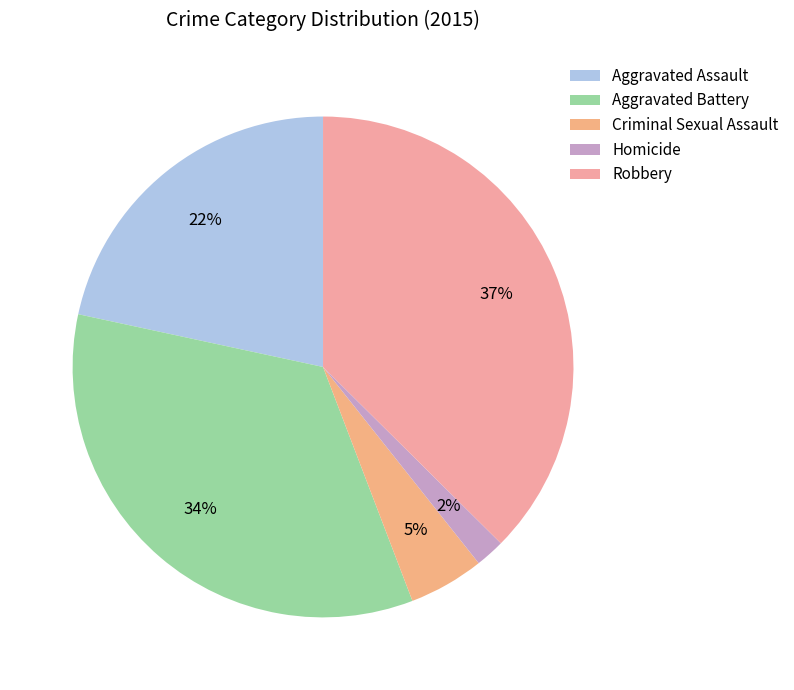

How much of the chart is everything except Aggravated Assault?

78.4%